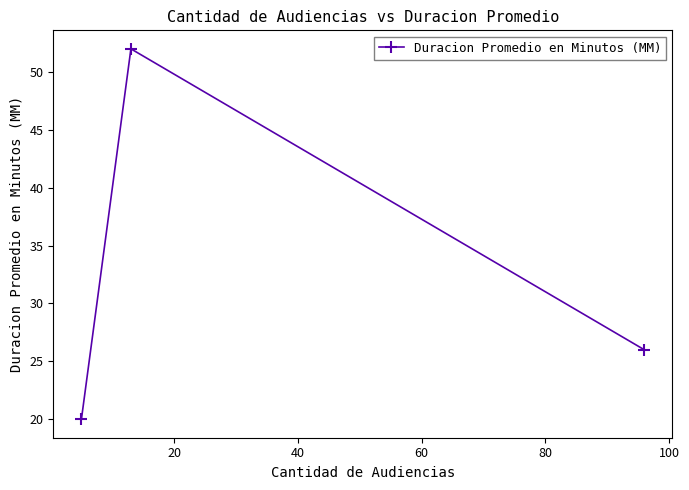

What is the greatest value displayed?

52